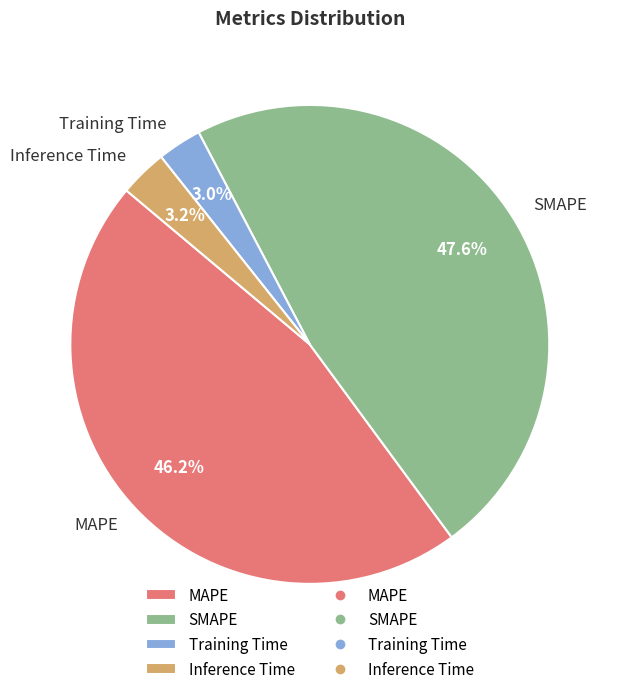

Do MAPE and Inference Time together represent more than half of the pie?

No